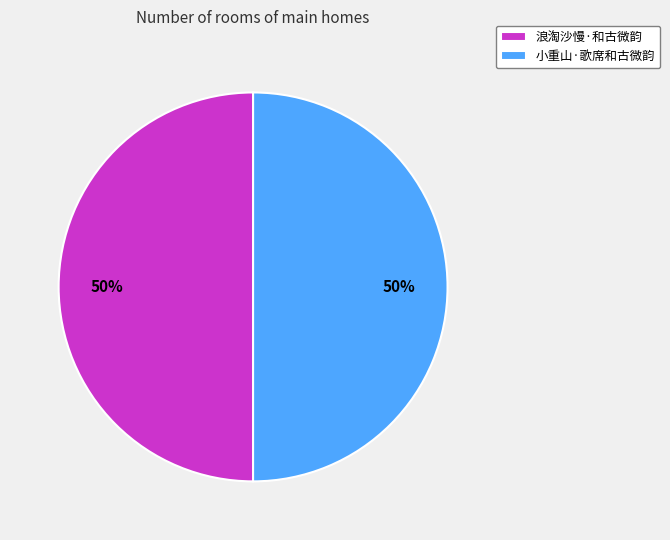

True or false: 小重山·歌席和古微韵 accounts for 39% of the total.

False